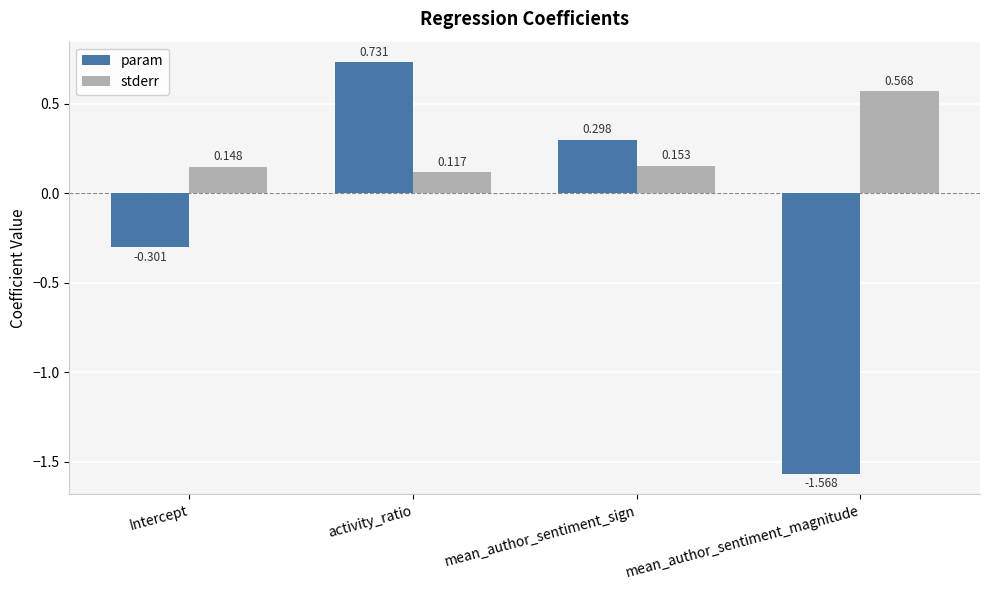

Are the bars horizontal?

No